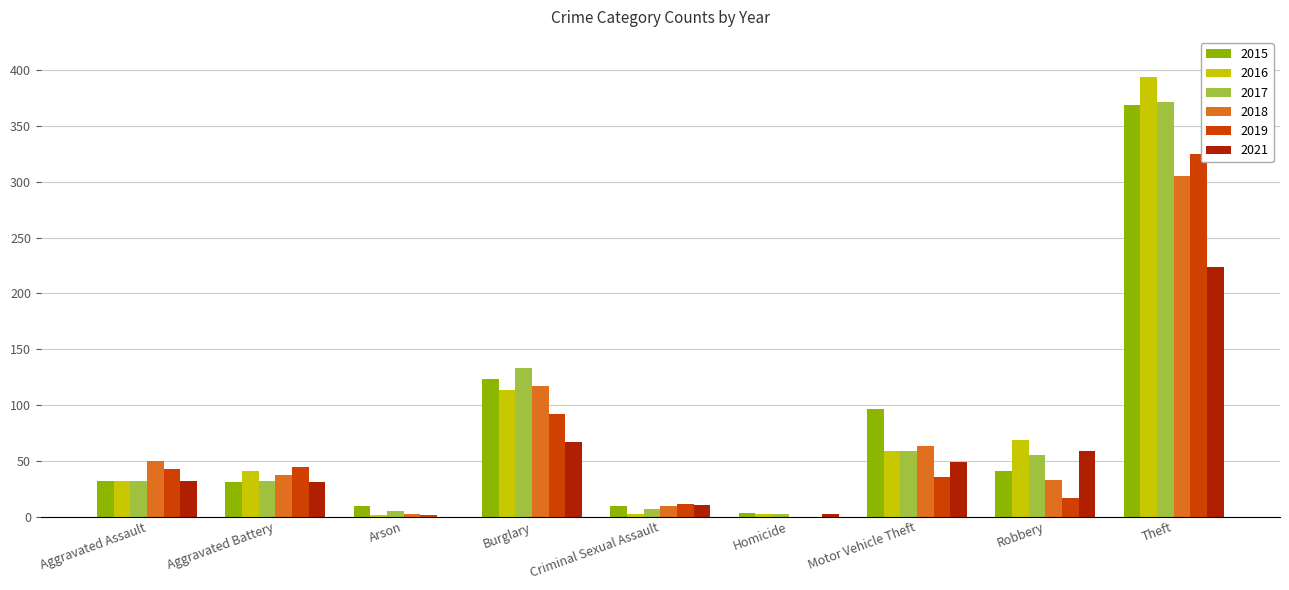

What is the sum of all 2017 values?

697